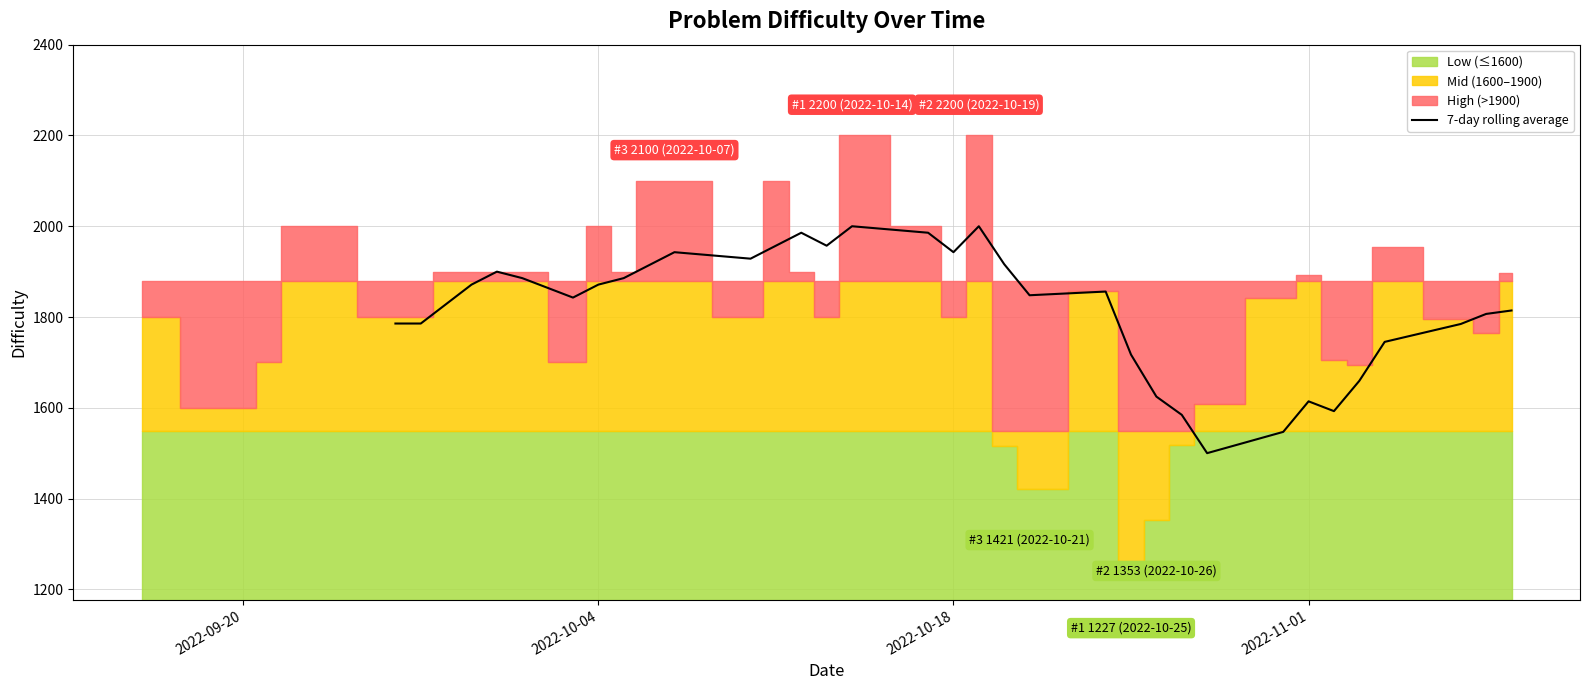

How many interior local peaks (higher than both neighbors) does the data have?

7